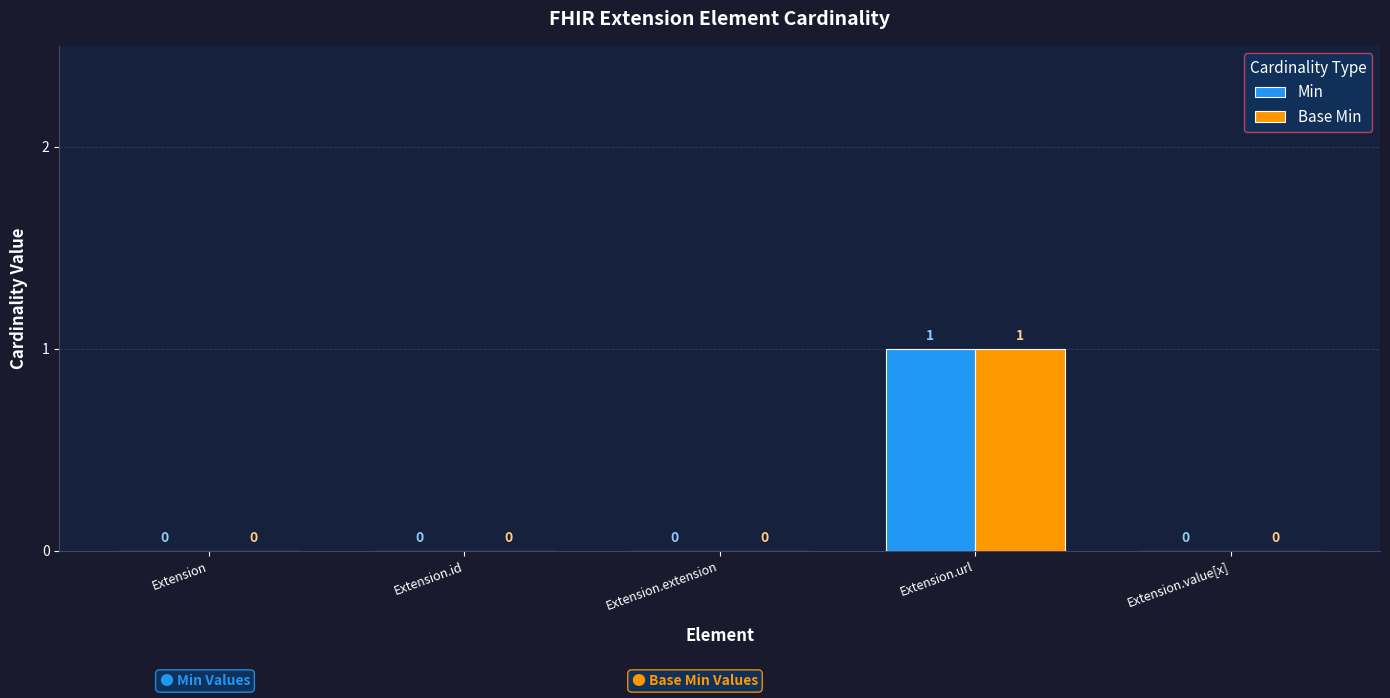

Which category has the highest value in the Base Min series?

Extension.url